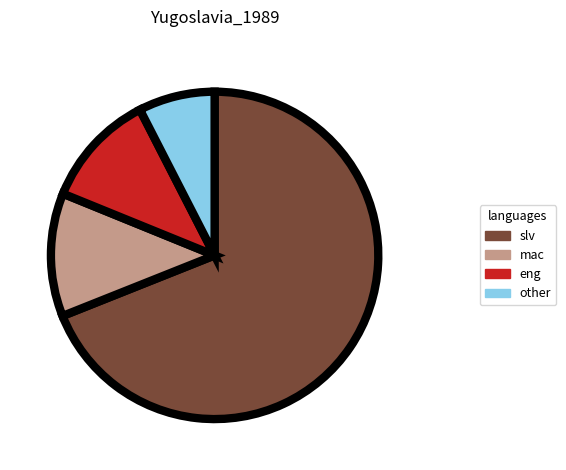

Is there a majority slice in this chart?

Yes